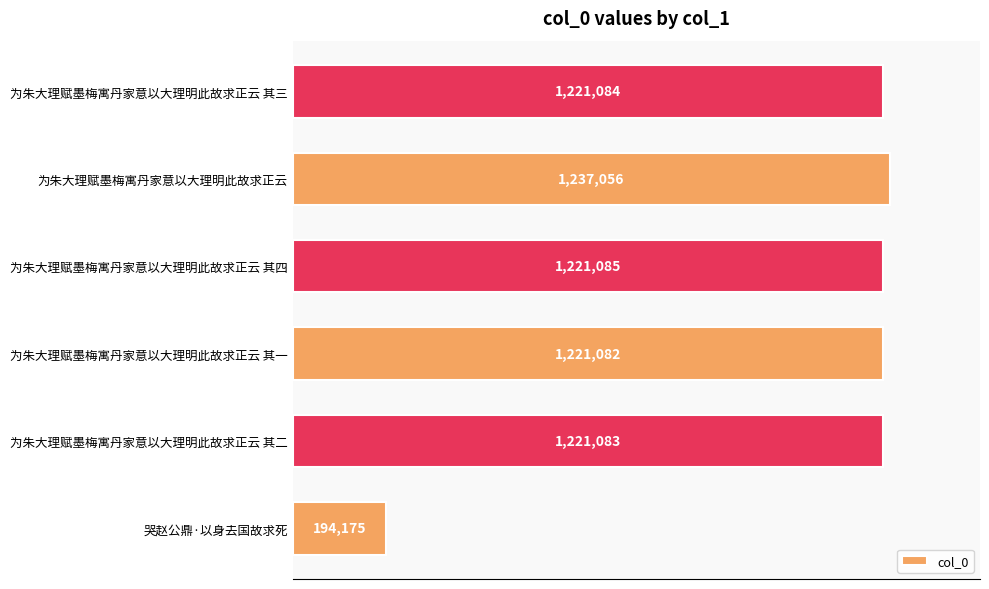

Which label corresponds to the largest value in the chart?

为朱大理赋墨梅寓丹家意以大理明此故求正云